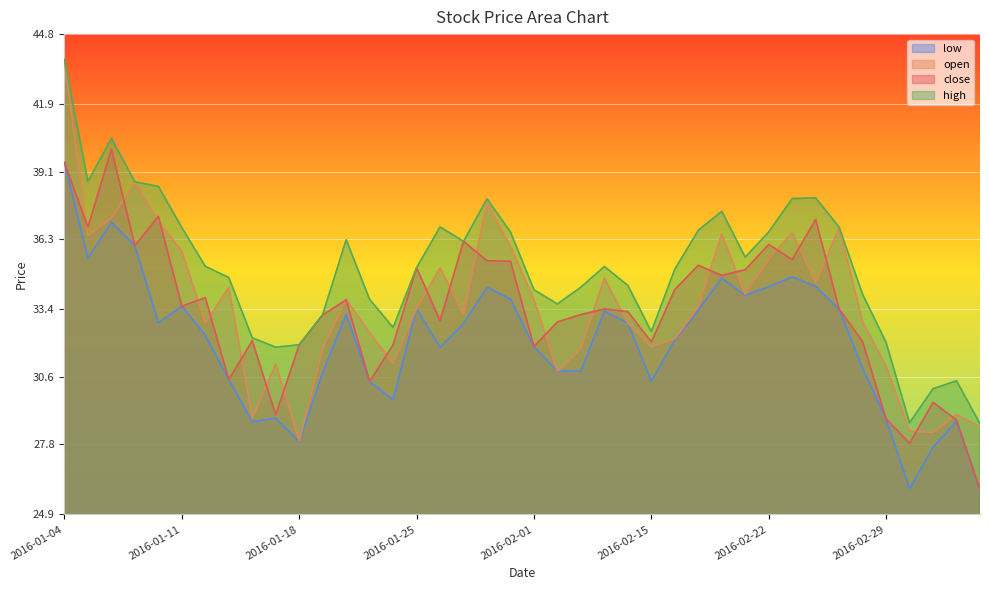

At 2016-02-18, list the series in order from largest to smallest.

high, open, close, low